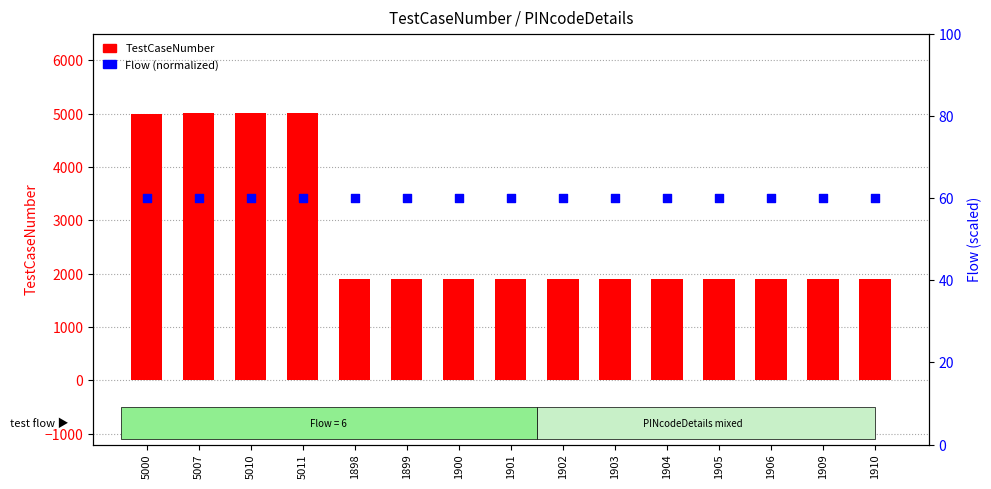

What are all the series names shown in the legend?

TestCaseNumber, Flow (normalized)